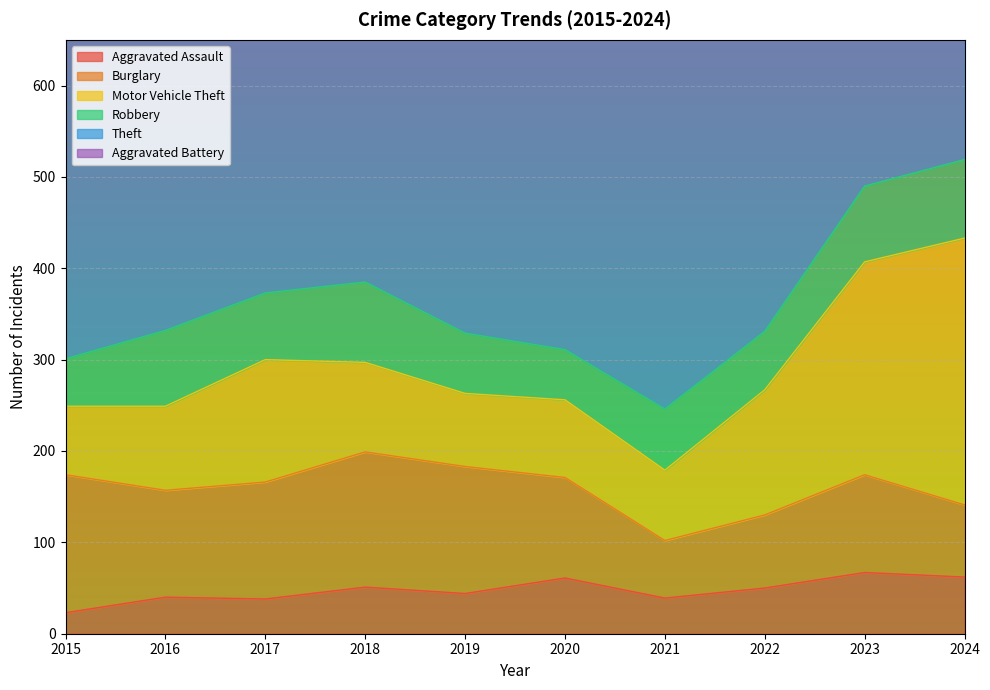

At which label does Motor Vehicle Theft first exceed 98?

2017